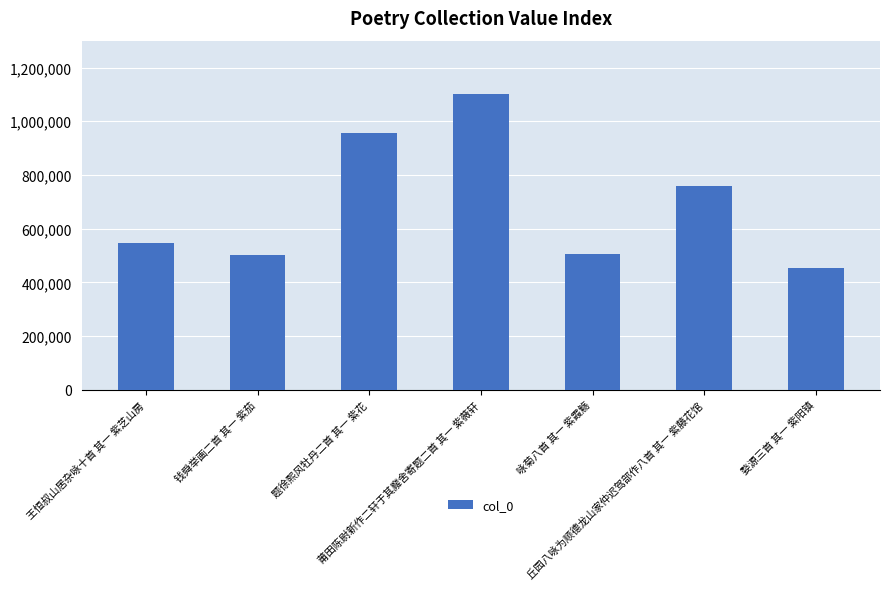

Is it true that the value at 莆田陈尉新作二轩于其廨舍寄题二首 其一 紫薇轩 is 1100031?

True